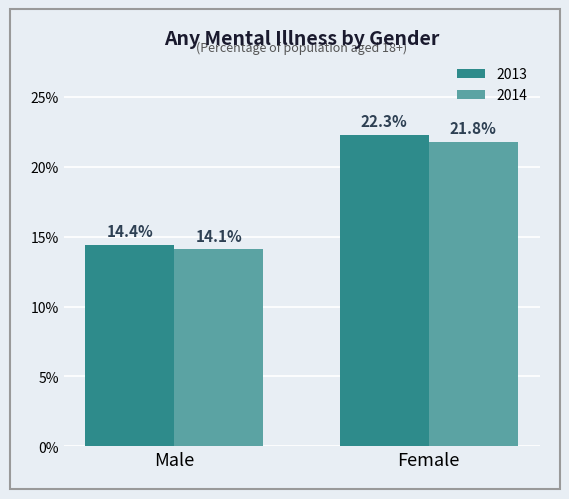

What is the total value across all series at Male?

28.5